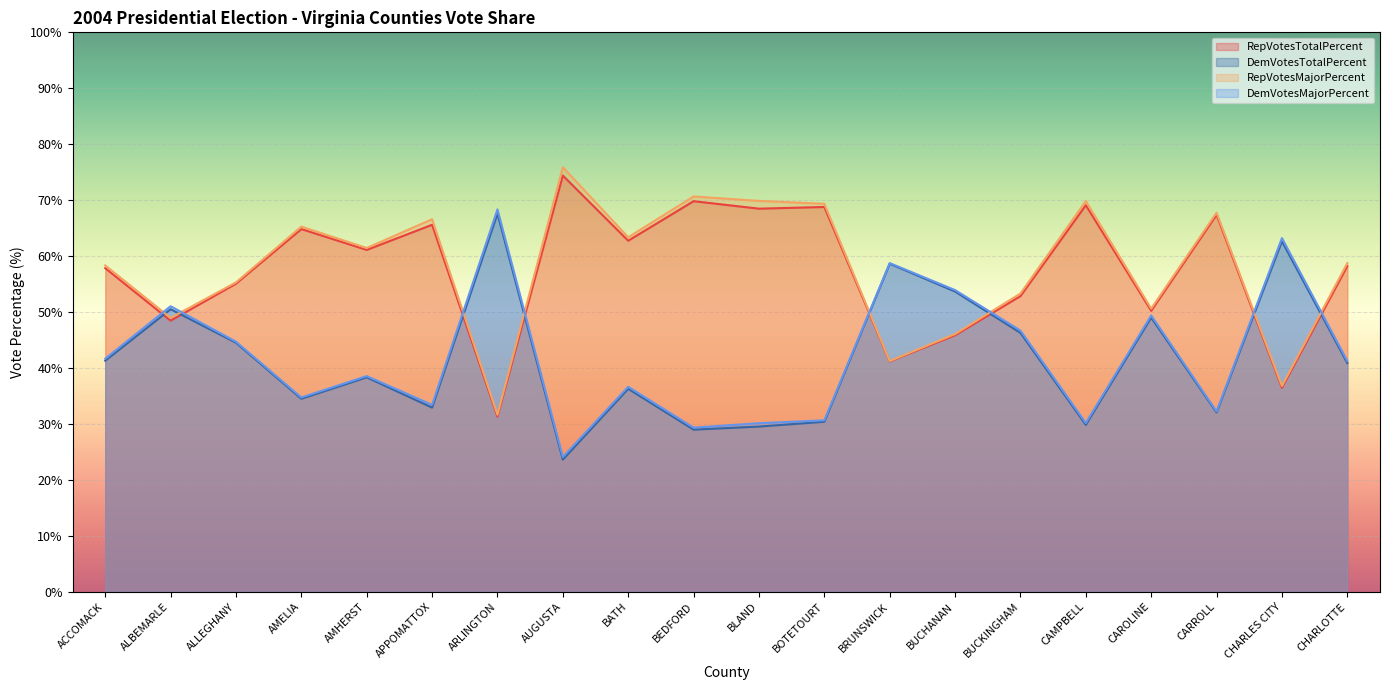

At how many categories does at least one series exceed 59?

12